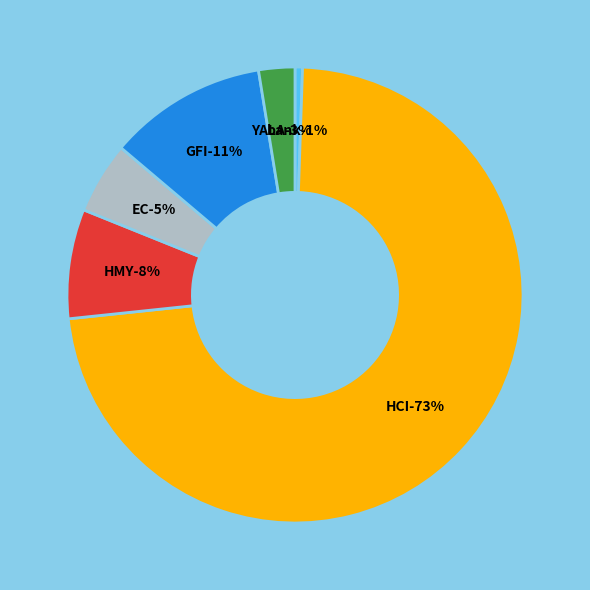

Which slice is the smallest?

bank